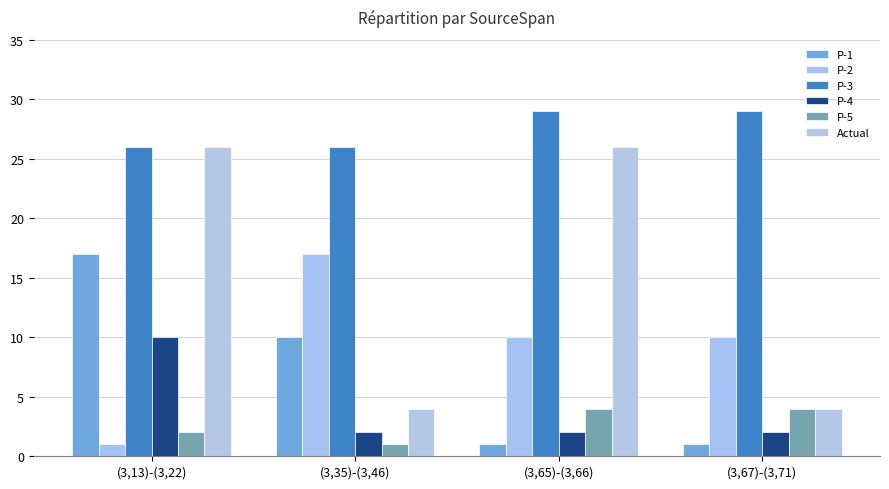

Reading right to left, what are all the values shown in this chart?

P-1: 1	1	10	17
P-2: 10	10	17	1
P-3: 29	29	26	26
P-4: 2	2	2	10
P-5: 4	4	1	2
Actual: 4	26	4	26